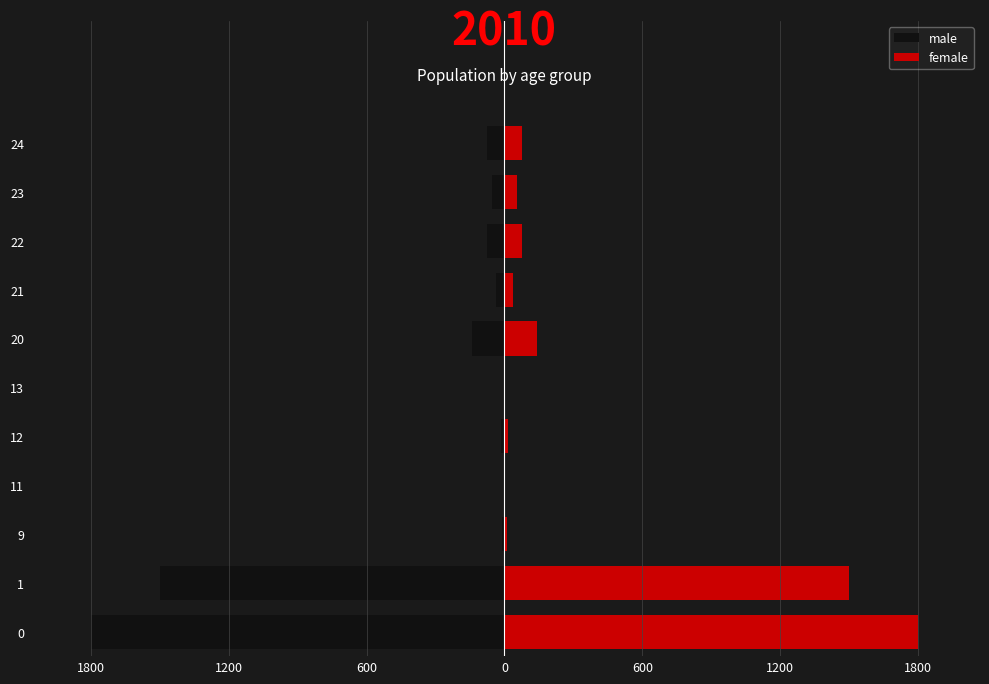

Which series has the widest spread of values?

male